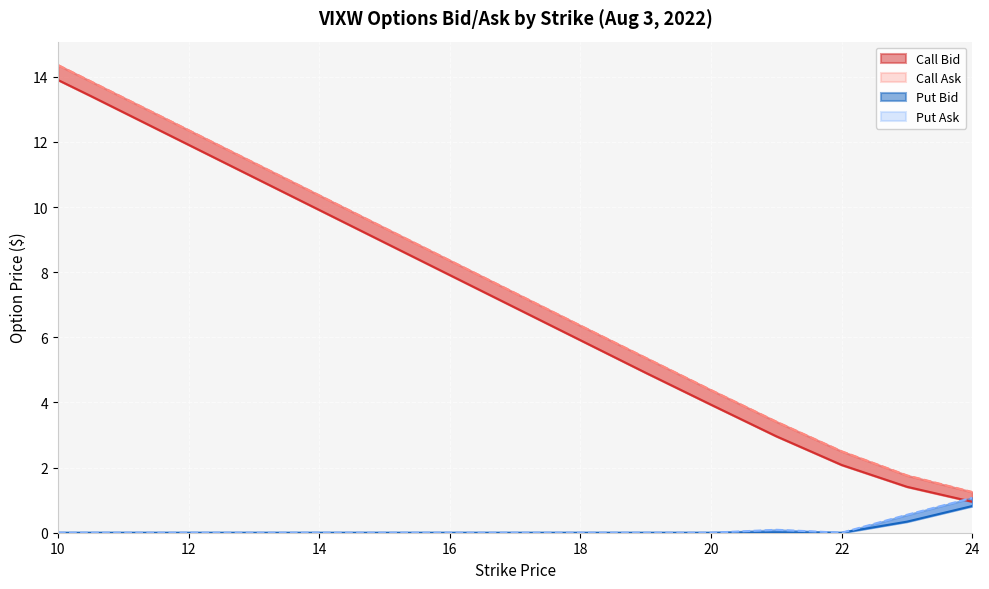

True or false: Put Bid and Put Ask cross at least once.

False